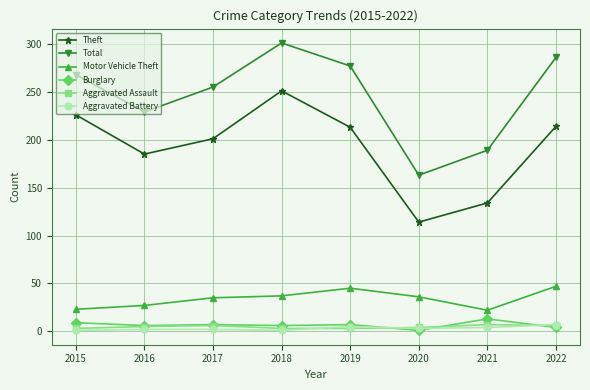

Which series has the widest spread of values?

Total